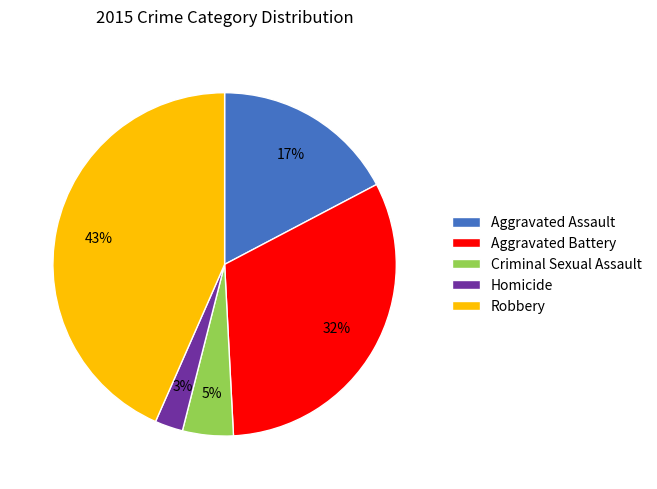

Between Aggravated Assault and Robbery, which is larger?

Robbery